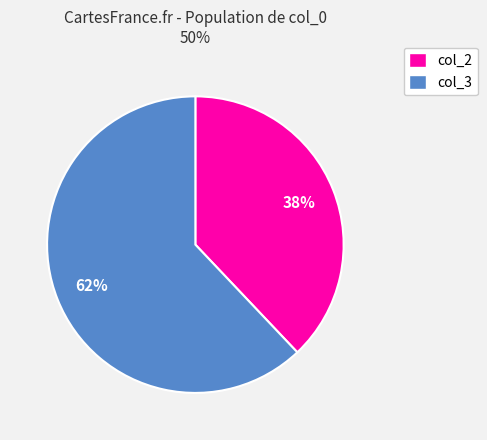

Rank the categories by value from lowest to highest.

col_2, col_3